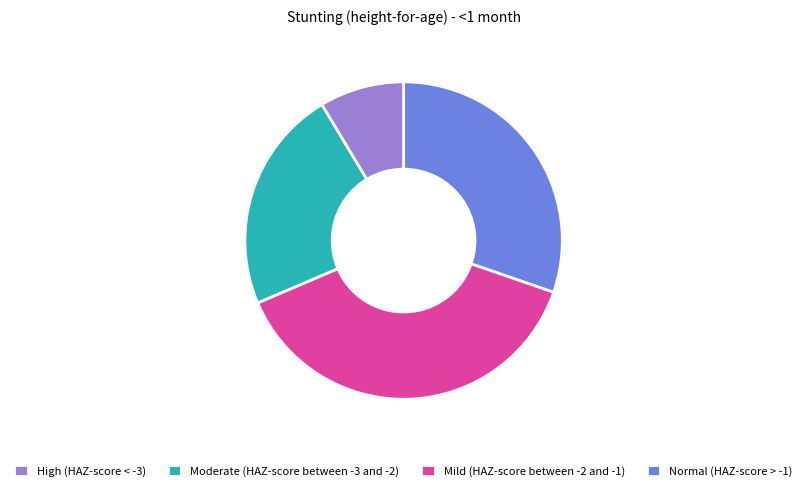

Which category has the smallest portion of the pie?

Normal (HAZ-score > -1)